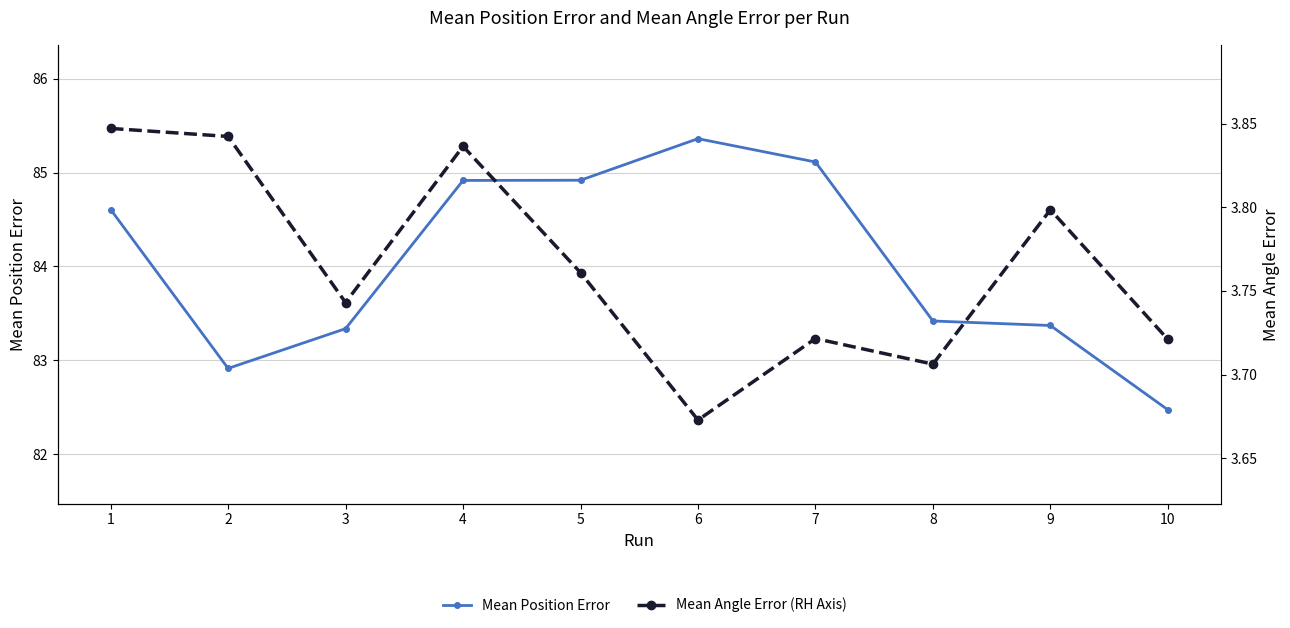

What is the difference between the second highest and second lowest values in the Mean Angle Error (RH Axis) series?

0.1